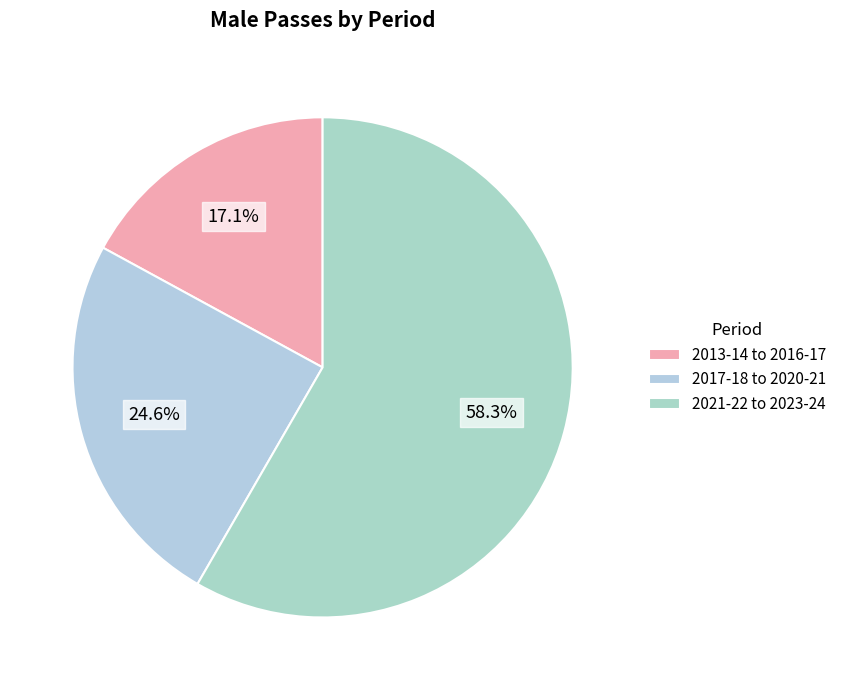

What is the largest slice in the pie chart?

2021-22 to 2023-24